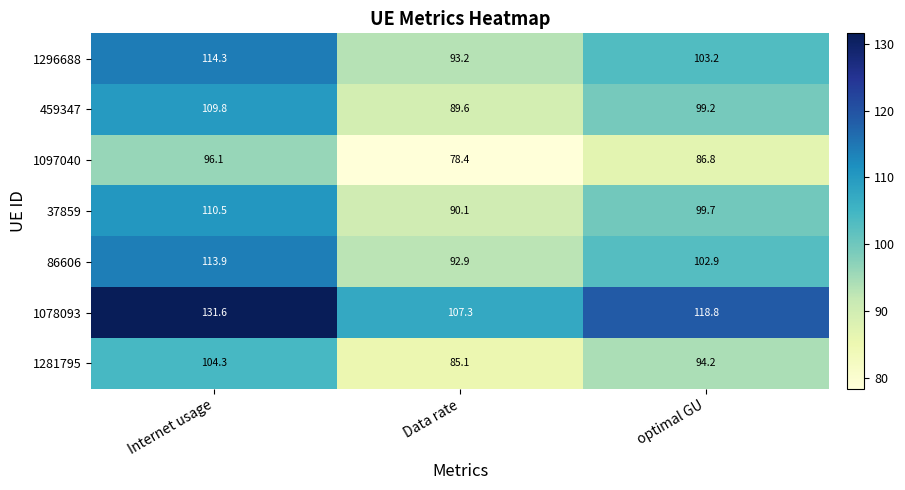

Which category has the highest value across all series?

Internet usage